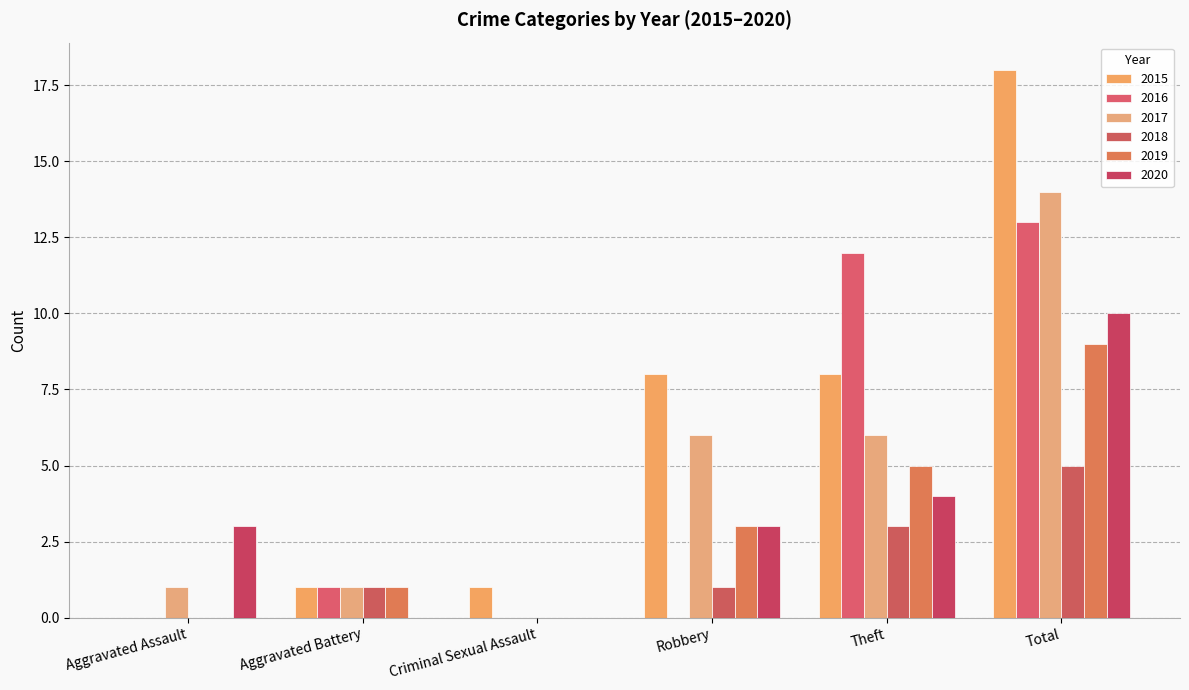

Reading left to right, transcribe all the data shown in this chart.

2015: Aggravated Assault=0	Aggravated Battery=1	Criminal Sexual Assault=1	Robbery=8	Theft=8	Total=18
2016: Aggravated Assault=0	Aggravated Battery=1	Criminal Sexual Assault=0	Robbery=0	Theft=12	Total=13
2017: Aggravated Assault=1	Aggravated Battery=1	Criminal Sexual Assault=0	Robbery=6	Theft=6	Total=14
2018: Aggravated Assault=0	Aggravated Battery=1	Criminal Sexual Assault=0	Robbery=1	Theft=3	Total=5
2019: Aggravated Assault=0	Aggravated Battery=1	Criminal Sexual Assault=0	Robbery=3	Theft=5	Total=9
2020: Aggravated Assault=3	Aggravated Battery=0	Criminal Sexual Assault=0	Robbery=3	Theft=4	Total=10